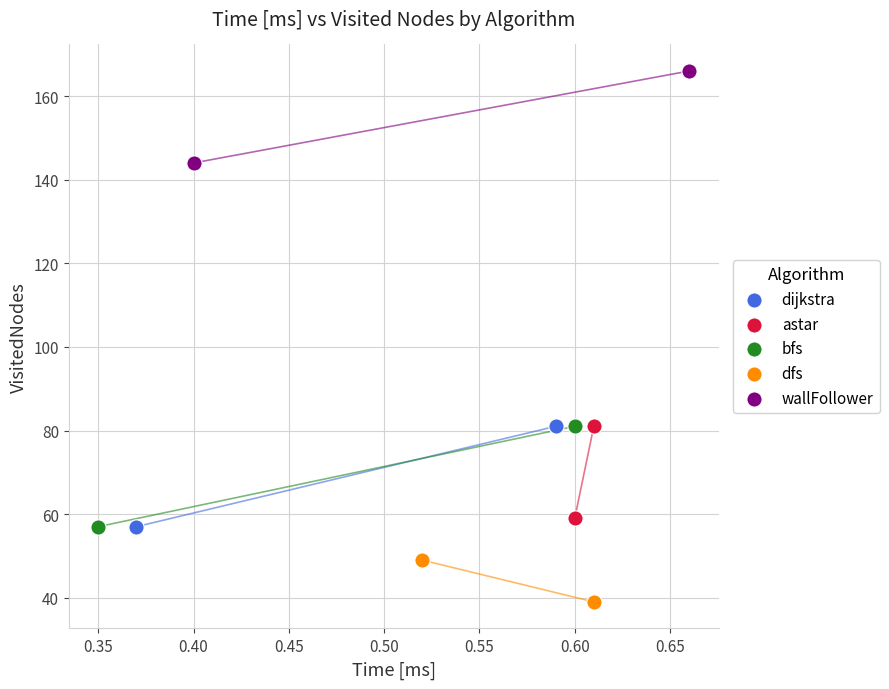

What are all the series names shown in the legend?

dijkstra, astar, bfs, dfs, wallFollower